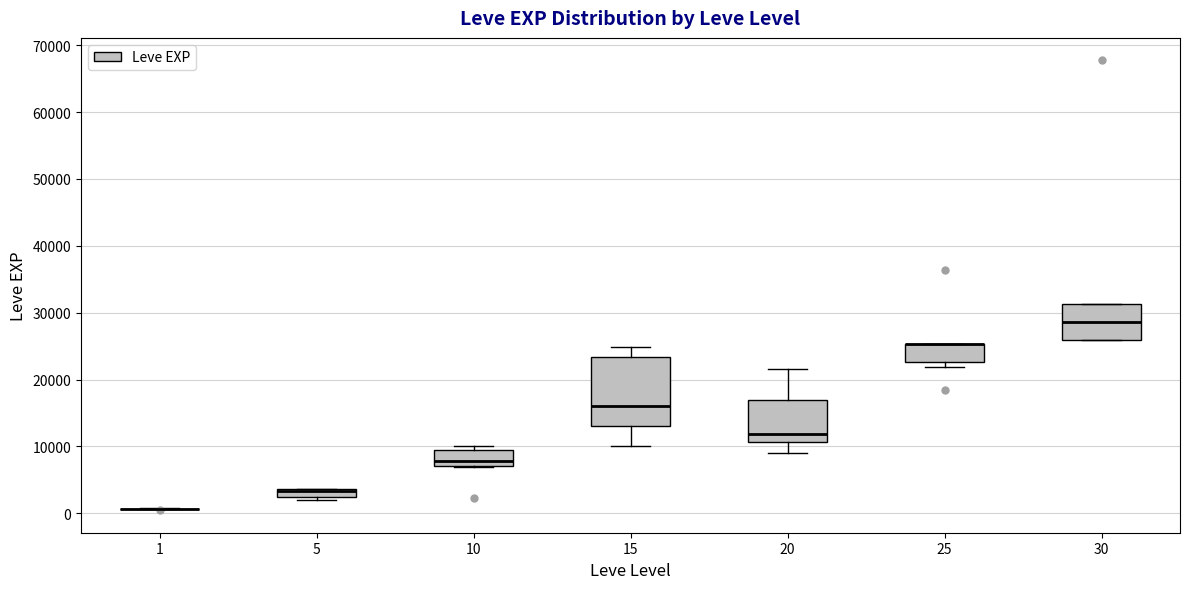

Comparing the boxes themselves (not the whiskers), which one is the tallest?

15